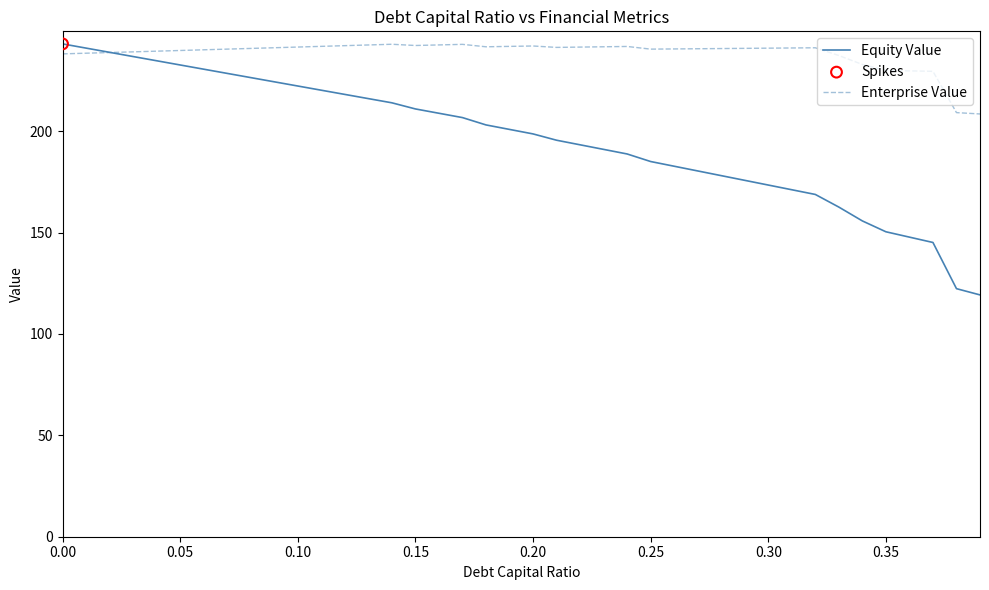

Which series has the widest spread of values?

Equity Value